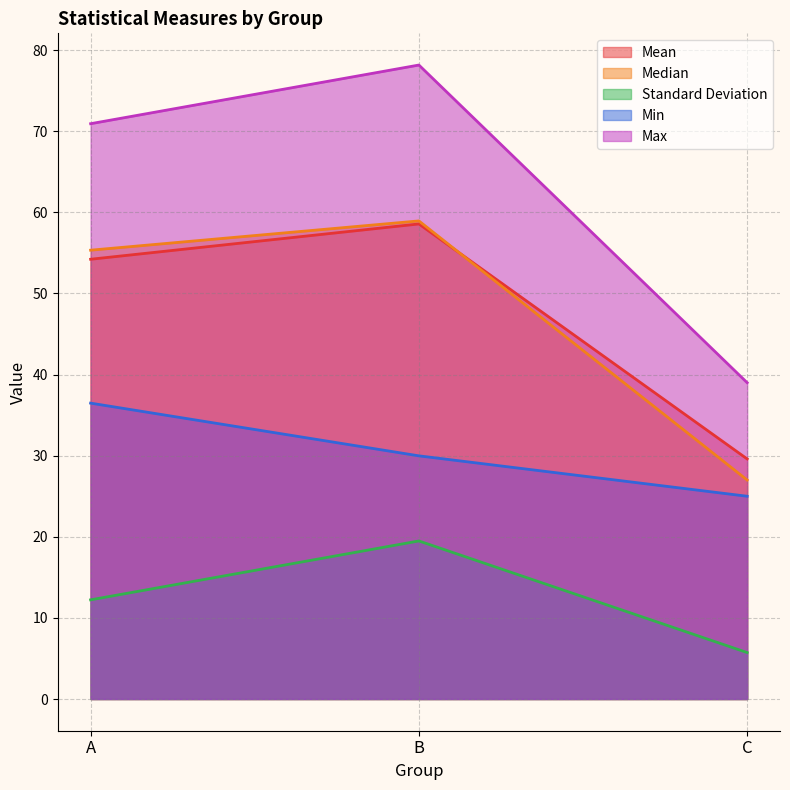

At C, list the series in order from largest to smallest.

Max, Mean, Median, Min, Standard Deviation